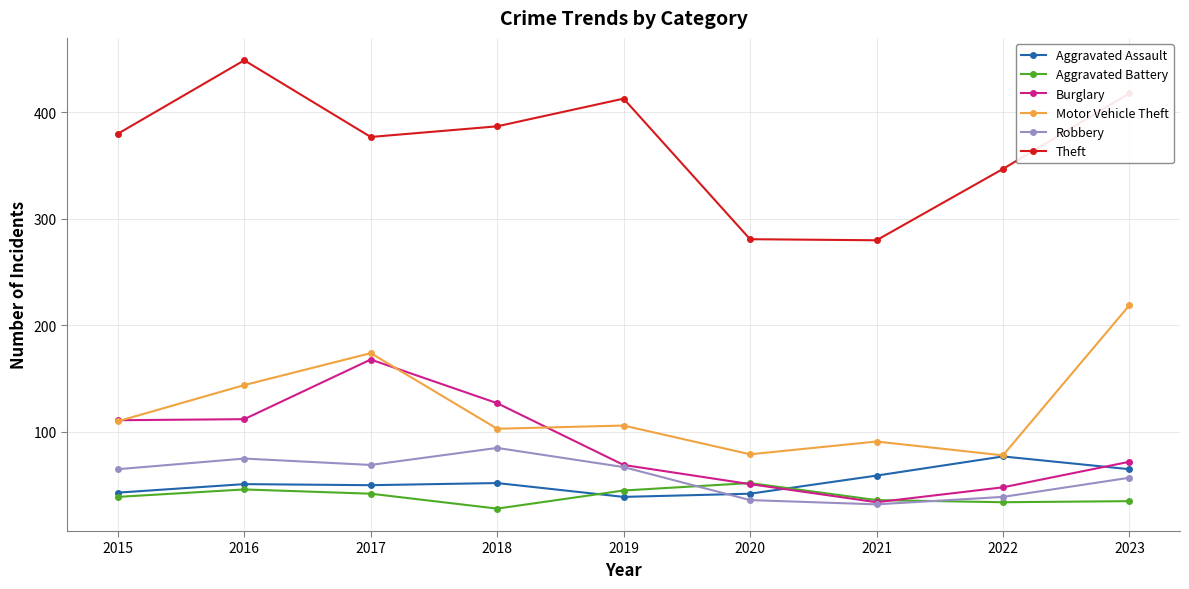

Which series changed the most between 2016 and 2023?

Motor Vehicle Theft